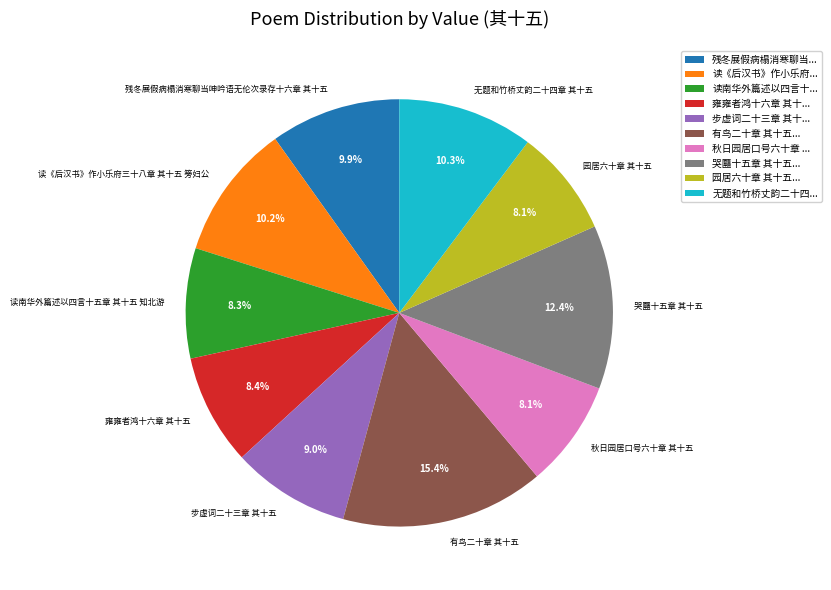

To the nearest percent, what percentage of the pie is 有鸟二十章 其十五?

15%